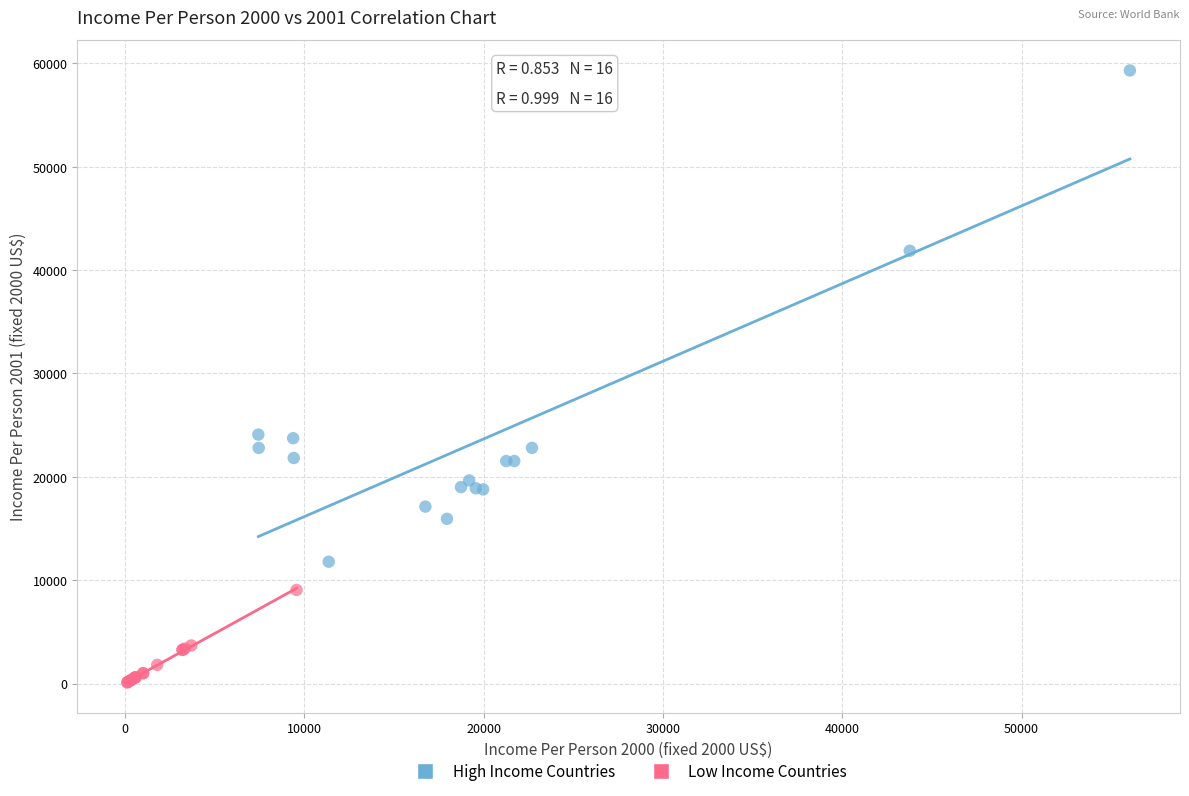

Which series contains the lowest Y value?

Low Income Countries